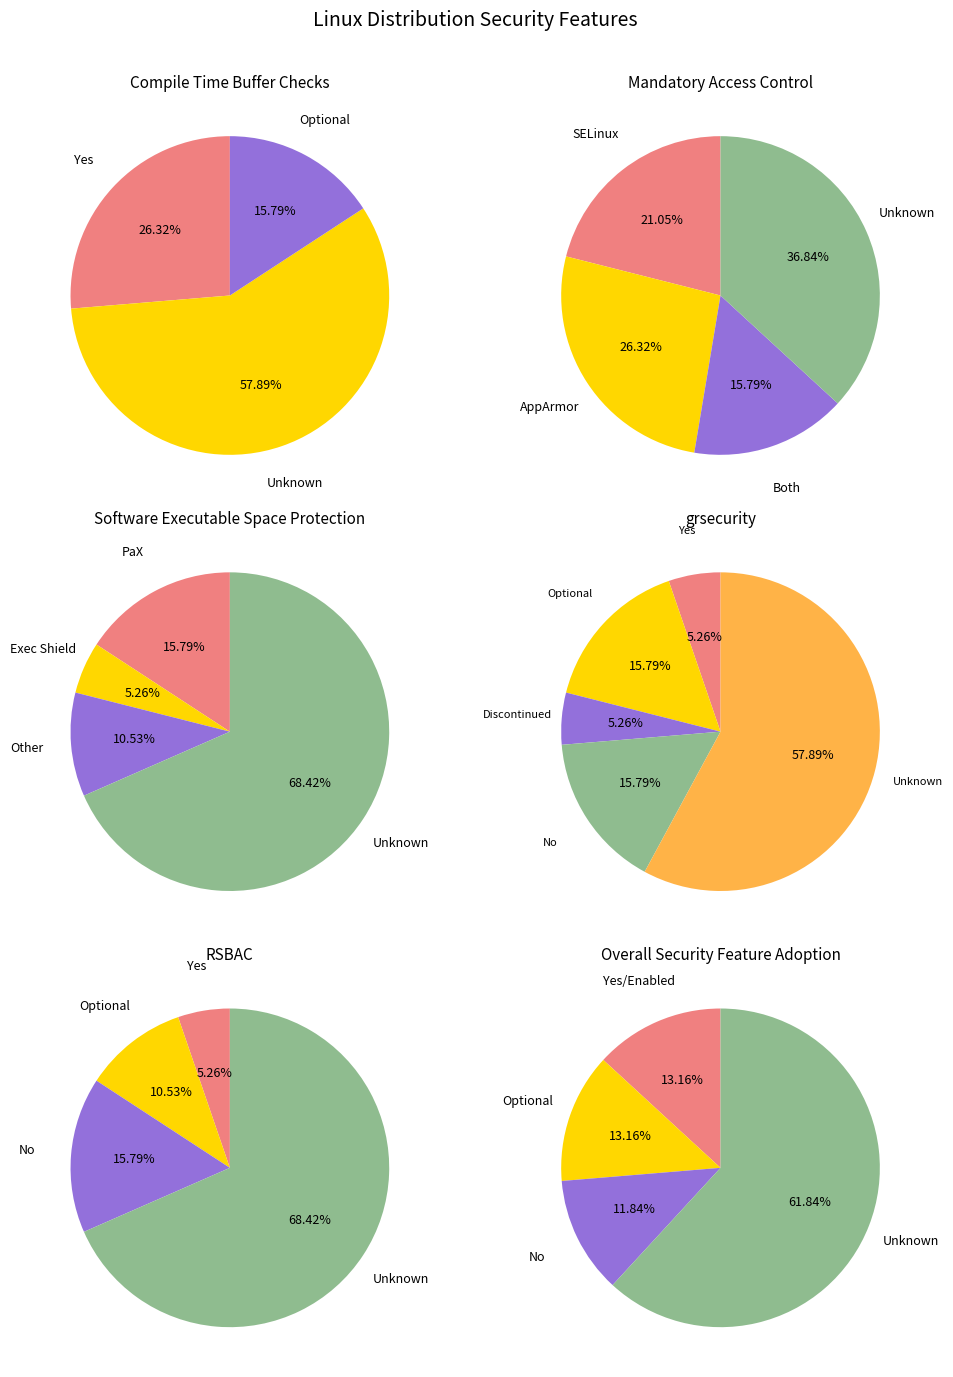

Is the sum of 1 and 2 greater than half?

Yes